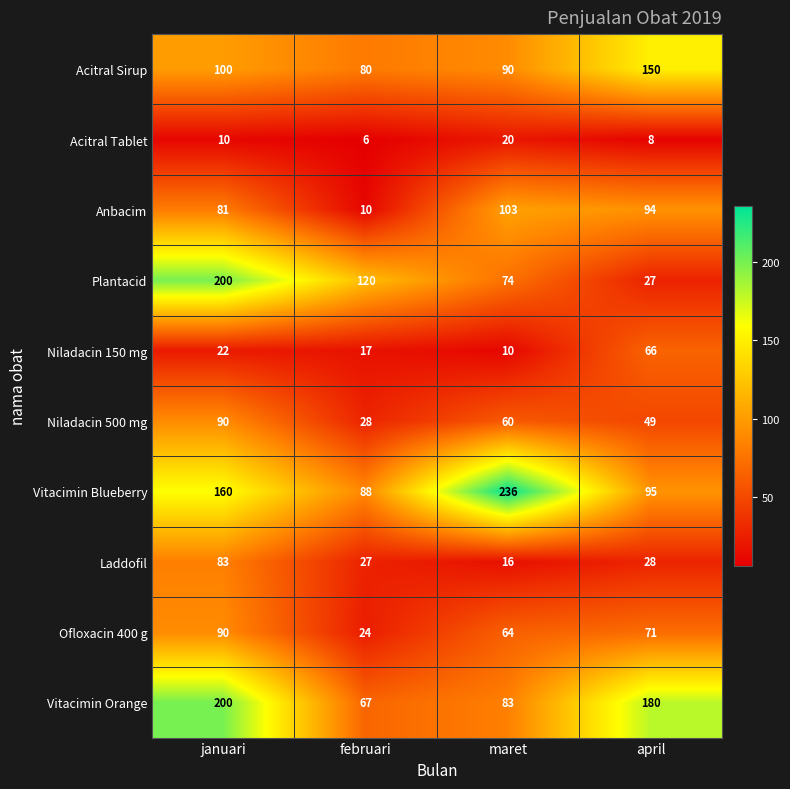

At which category does the chart reach its peak across all series?

maret